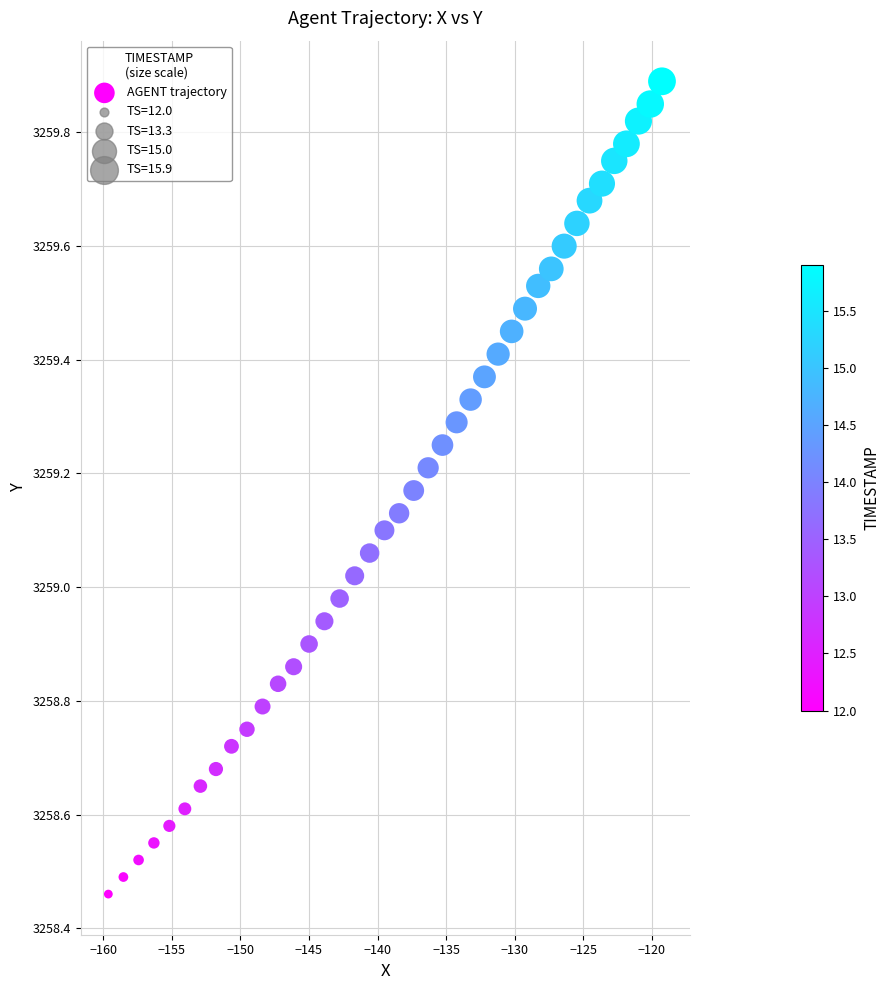

What is the range of Y values (max minus min)?

1.4